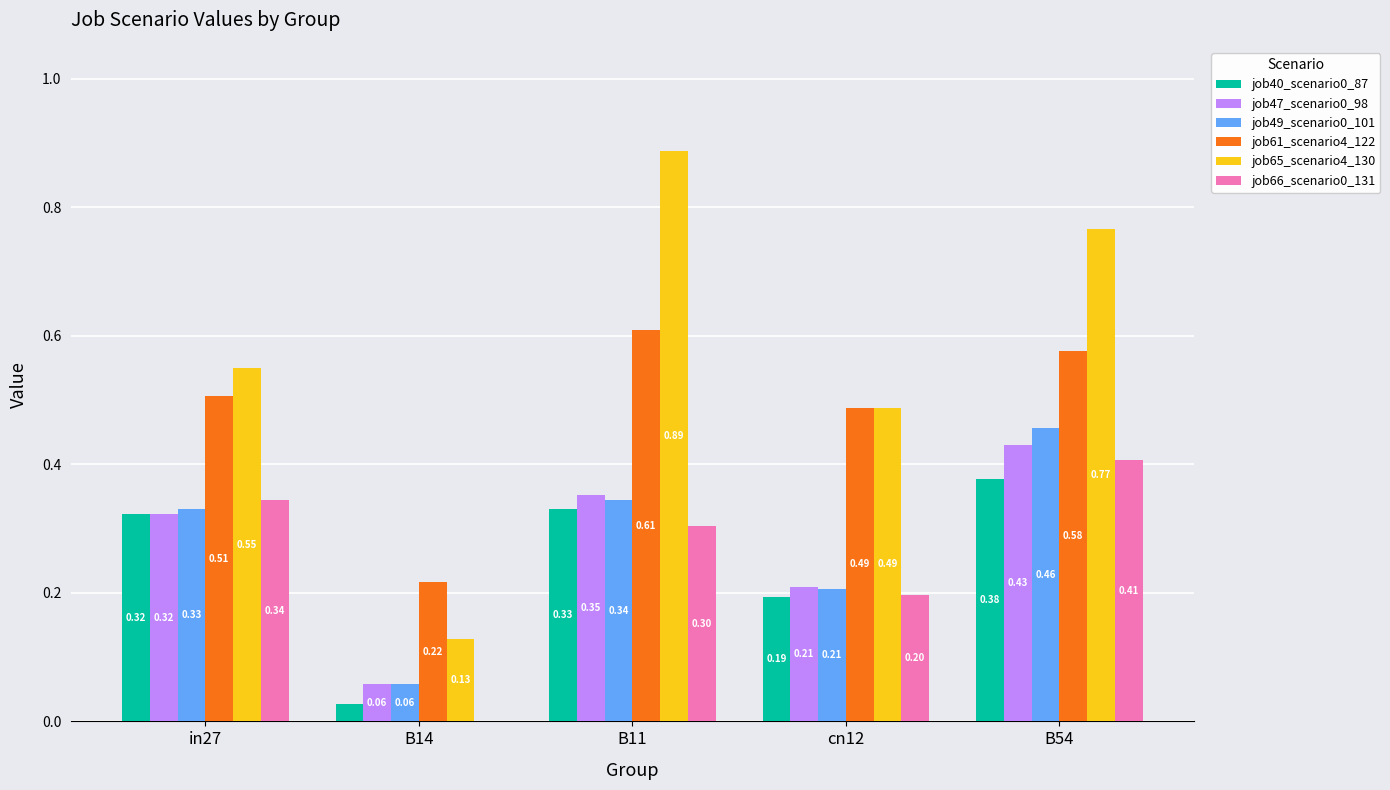

What is the sum of all job61_scenario4_122 values?

2.4